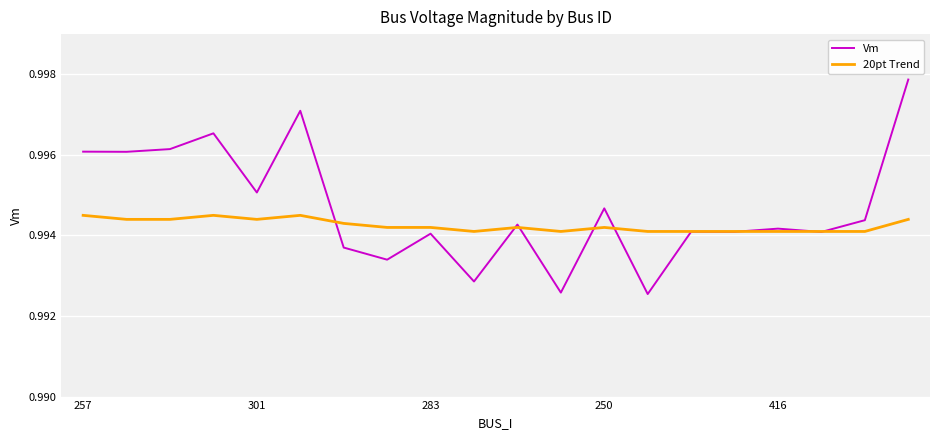

Which series has the largest range (max minus min)?

Vm